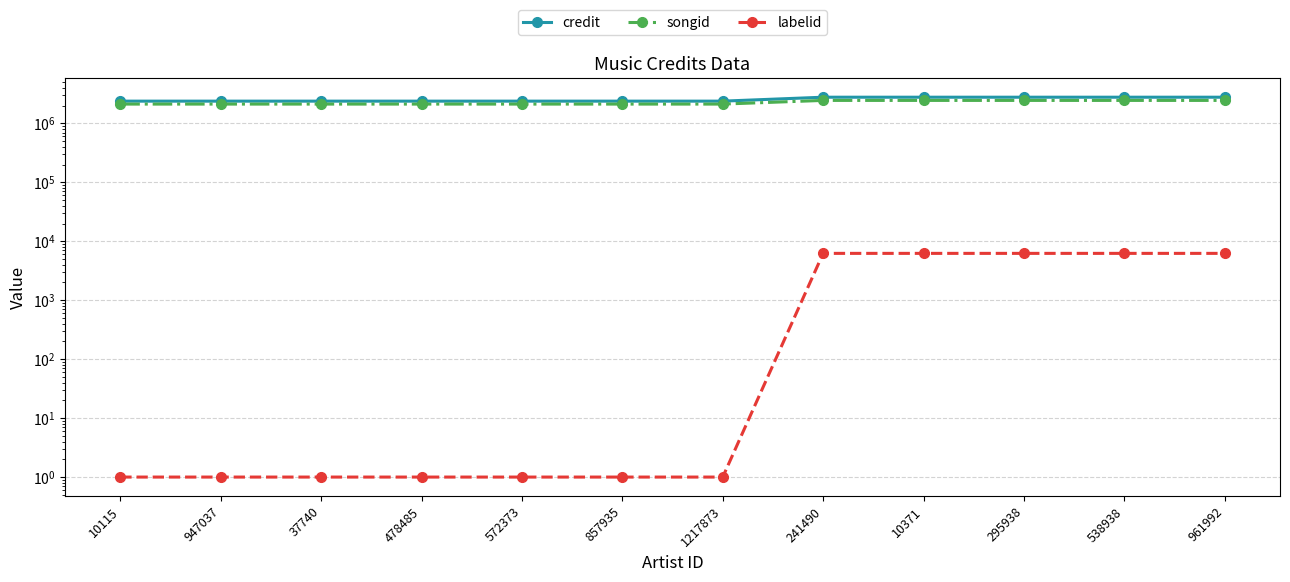

Reading left to right, list all the values displayed in this chart.

credit: 10115=2382705	947037=2382705	37740=2382705	478485=2382705	572373=2382705	857935=2382705	1217873=2382705	241490=2778935	10371=2778935	295938=2778935	538938=2778935	961992=2778935
songid: 10115=2124413	947037=2124413	37740=2124413	478485=2124413	572373=2124413	857935=2124413	1217873=2124413	241490=2452837	10371=2452837	295938=2452837	538938=2452837	961992=2452837
labelid: 10115=1	947037=1	37740=1	478485=1	572373=1	857935=1	1217873=1	241490=6234	10371=6234	295938=6234	538938=6234	961992=6234